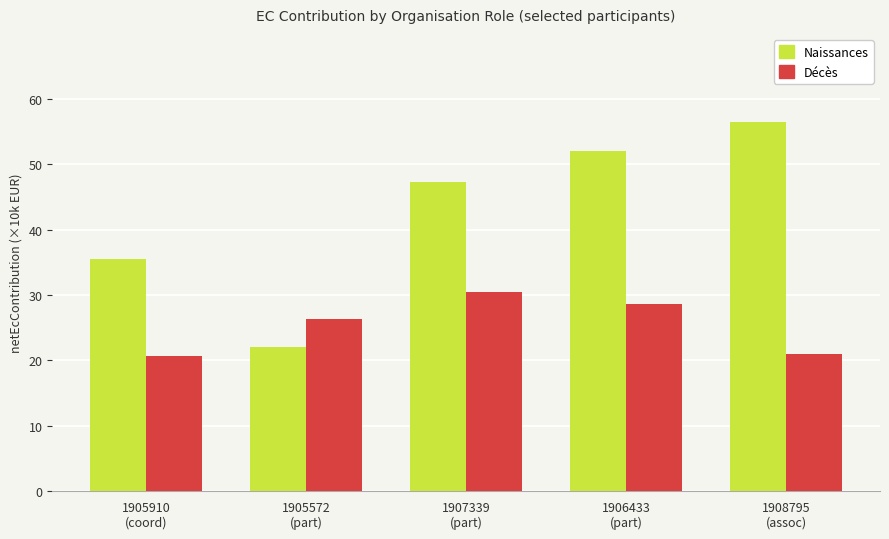

Rank the series by their average value, from lowest to highest.

Décès, Naissances